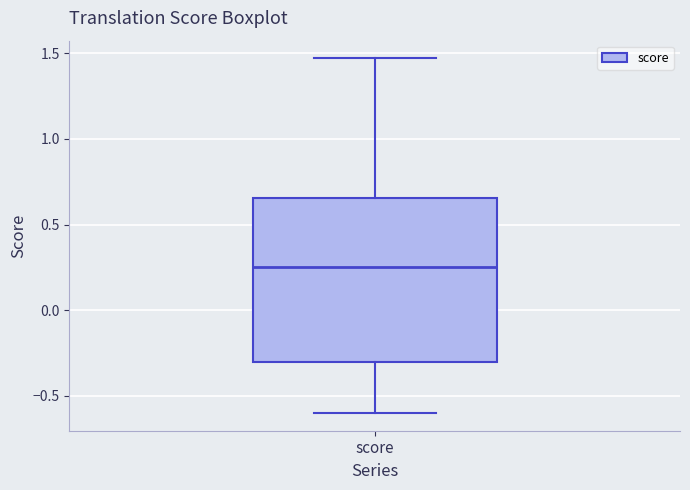

Transcribe this box plot: give where the median line is, the range the box spans, and where the two whiskers end, as read against the y-axis. The values are not printed on the chart, so give them approximately, as read against the axis.

median 0.25, box -0.30 to 0.65, whiskers -0.60 to 1.45